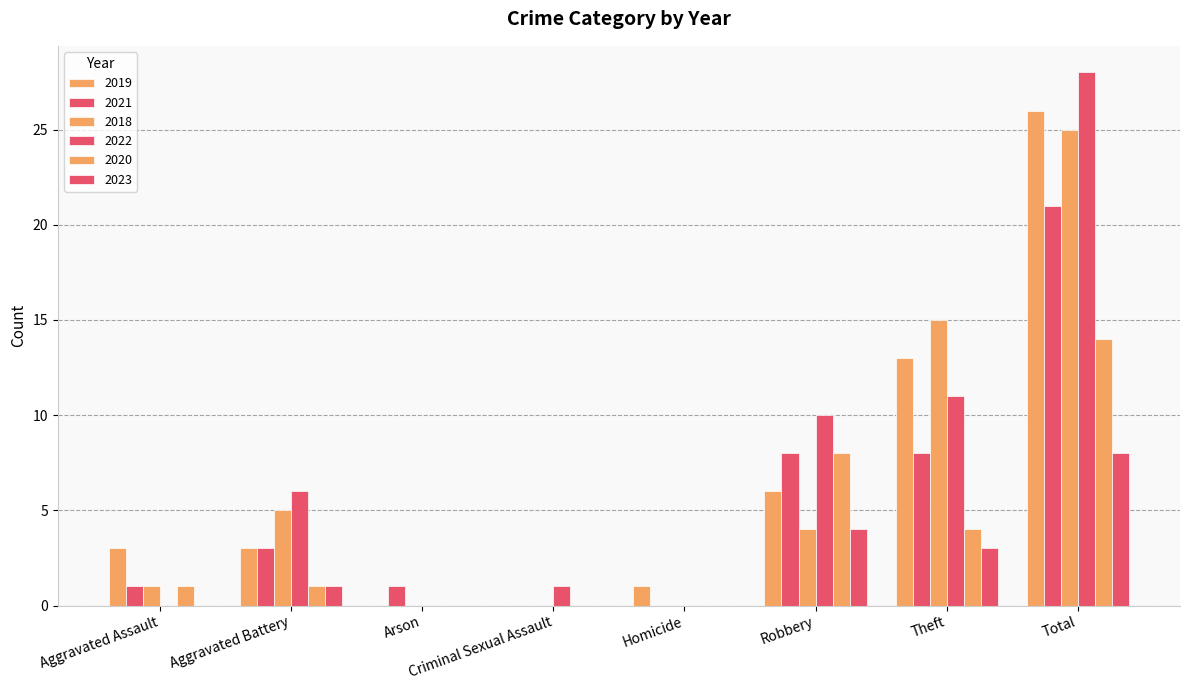

What is the label of the 2nd bar from the left?

Aggravated Battery